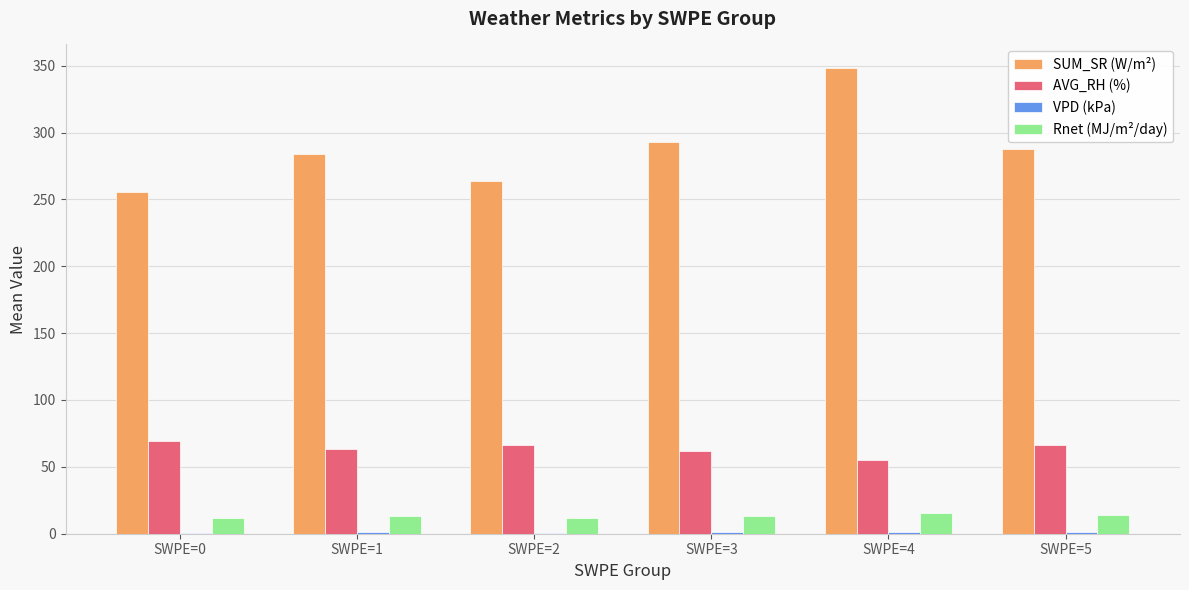

Which series changed the most between SWPE=3 and SWPE=4?

SUM_SR (W/m²)